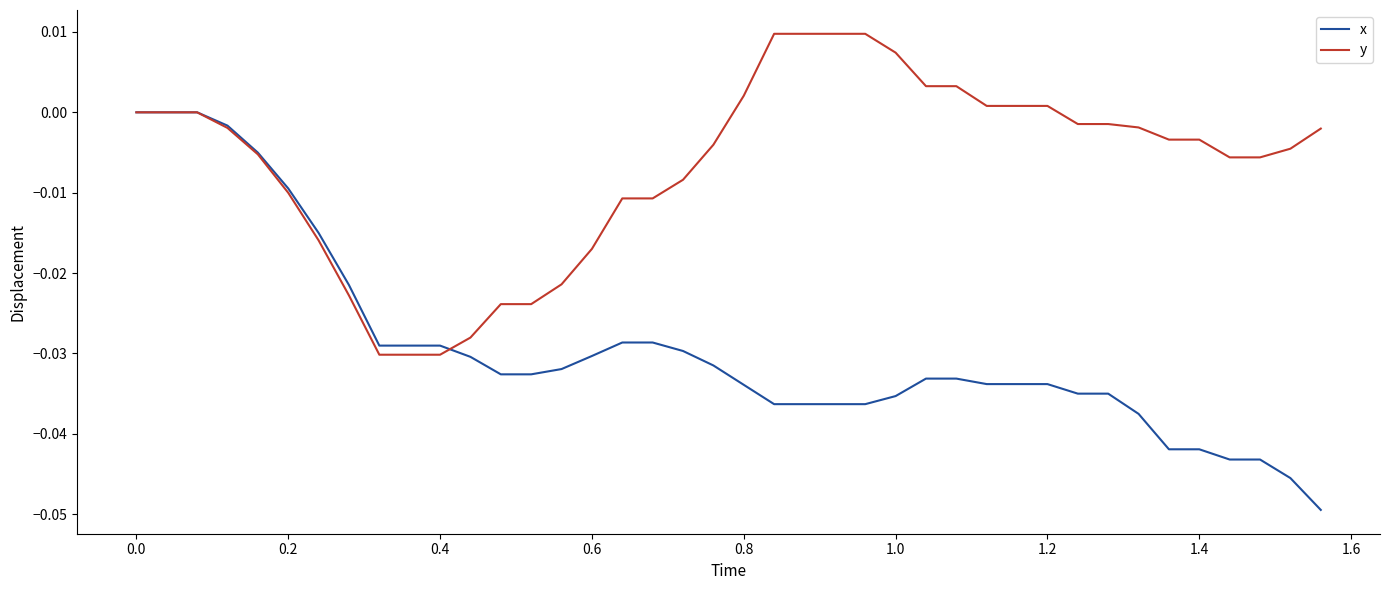

Which series has the largest total across all categories?

y